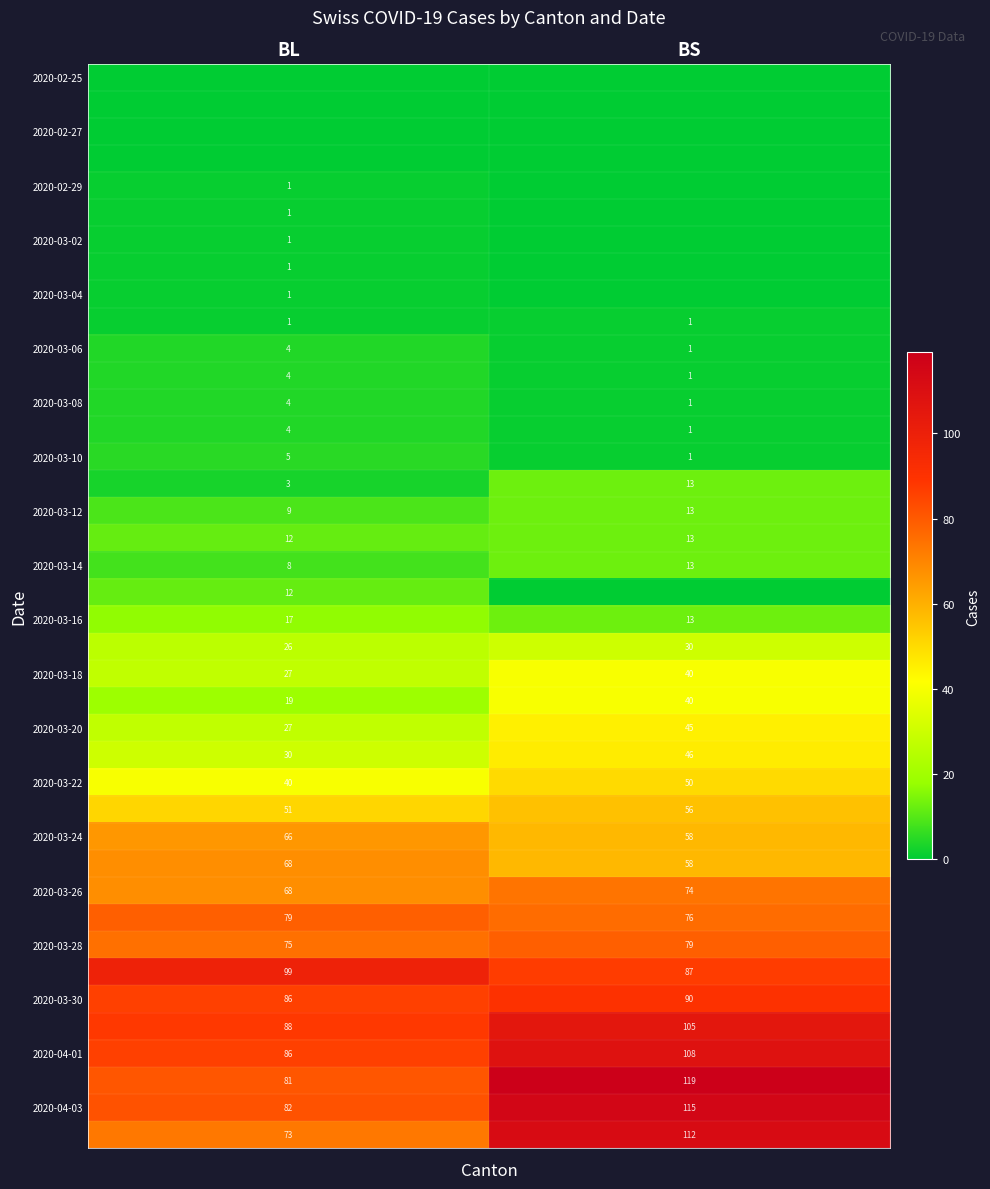

What is the greatest value displayed?

119